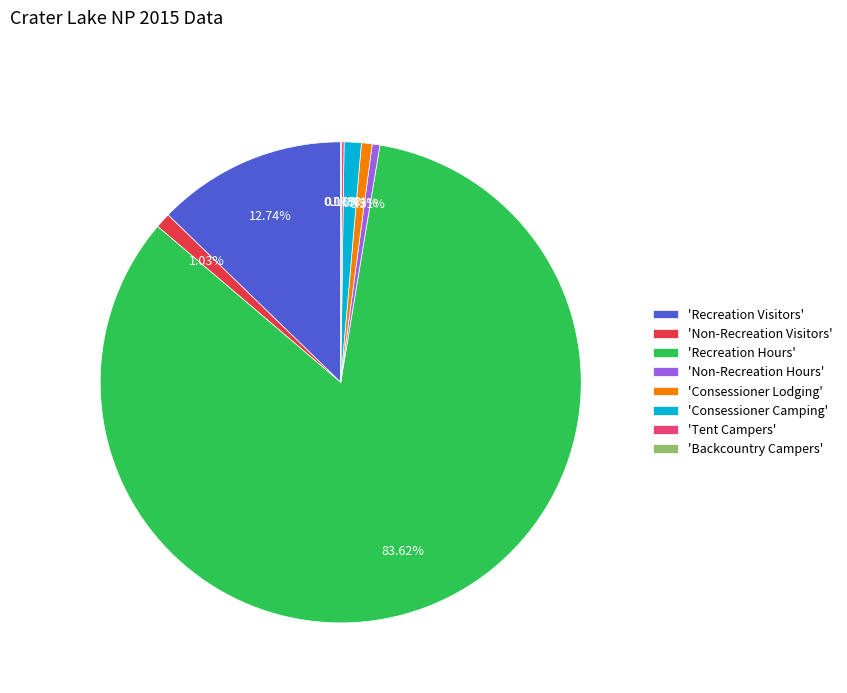

Between 'Non-Recreation Hours' and 'Recreation Hours', which is larger?

'Recreation Hours'